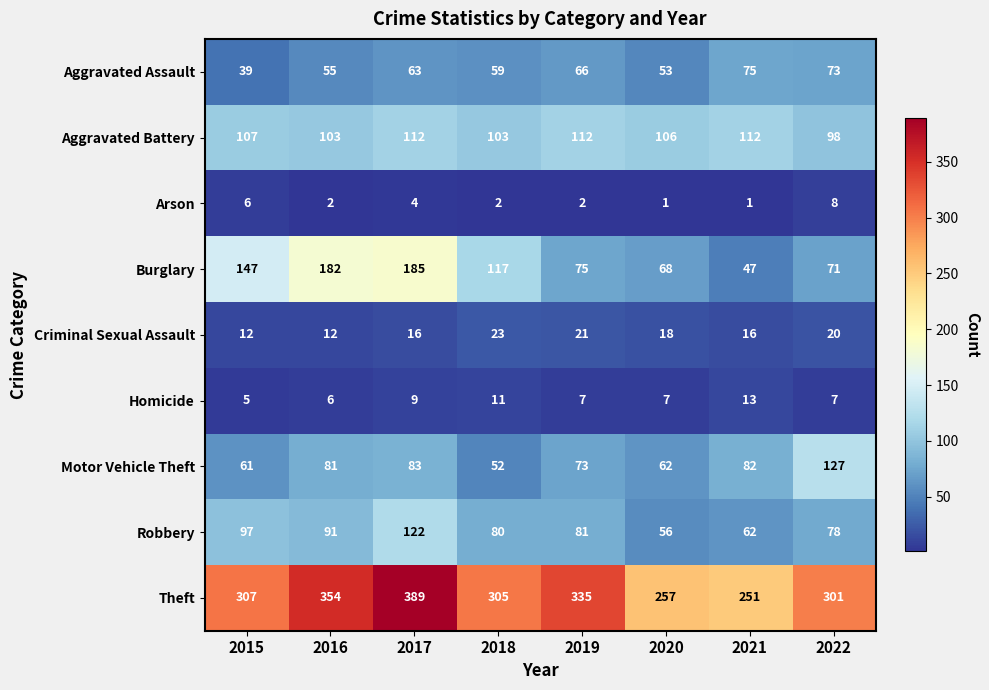

How many Arson values are between 2 and 6?

5